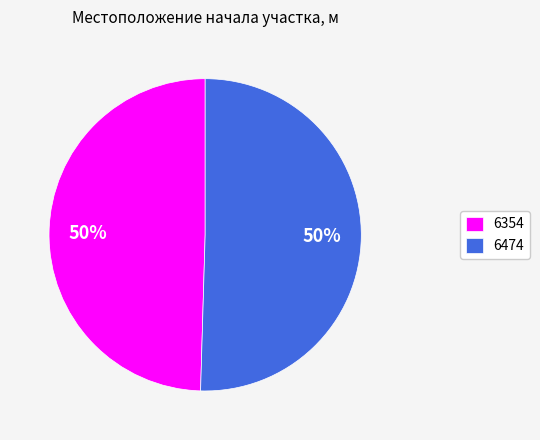

The 6474 slice represents 56% of the pie. True or false?

False